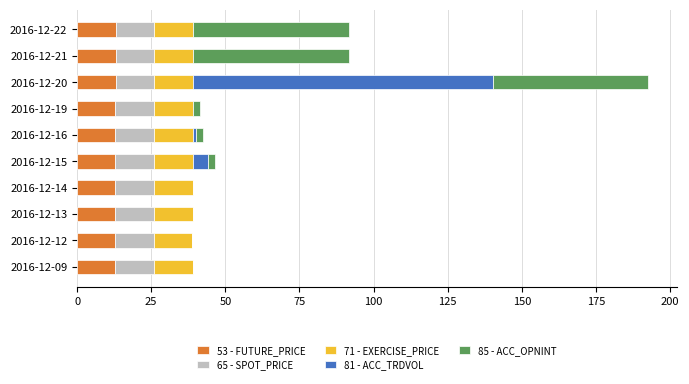

What is the highest value of the 53 - FUTURE_PRICE series?

13.0